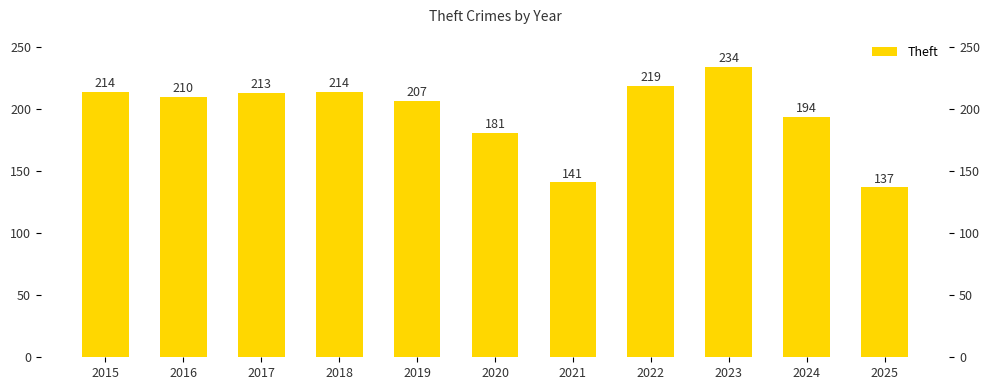

True or false: the data shows 210 at 2016.

True